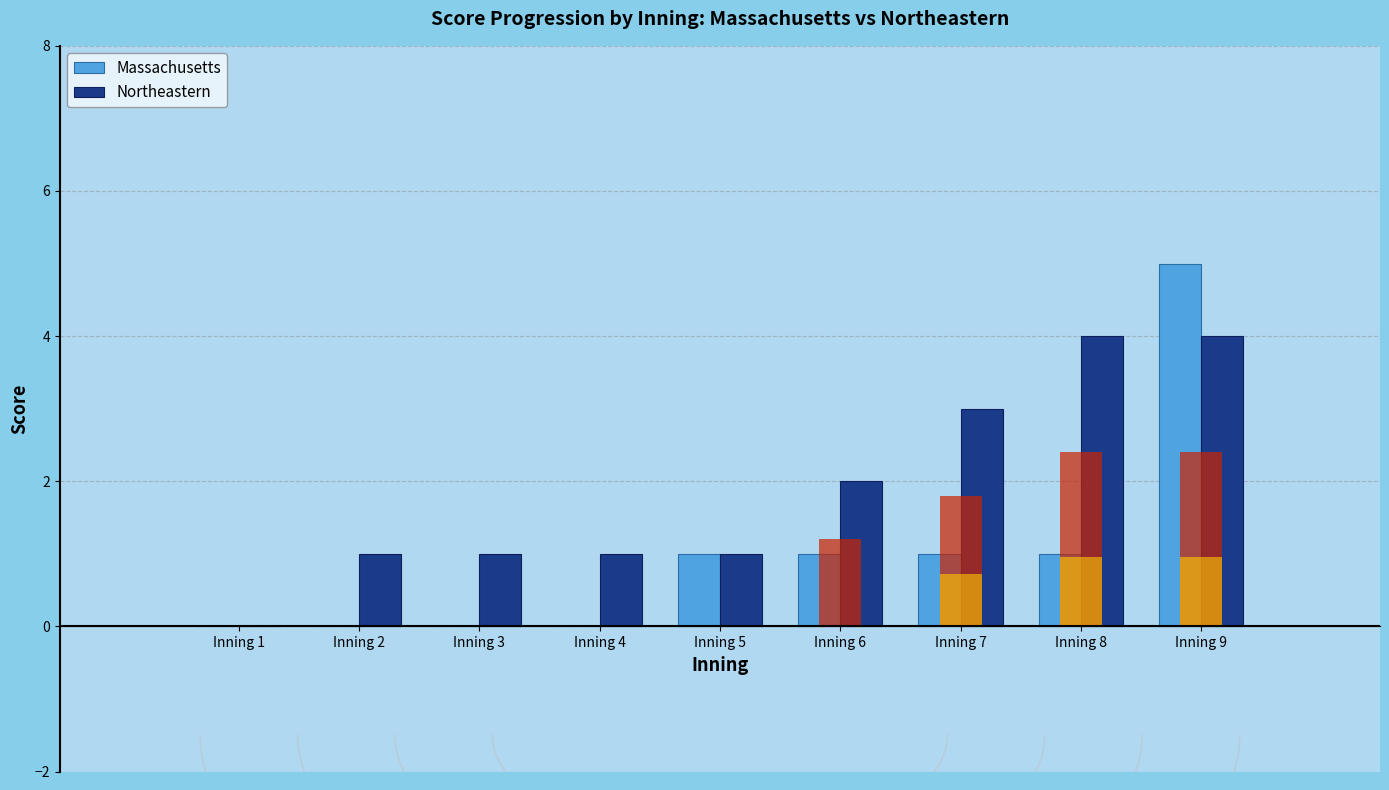

Reading left to right, transcribe all the data shown in this chart.

Massachusetts: Inning 1=0	Inning 2=0	Inning 3=0	Inning 4=0	Inning 5=1	Inning 6=1	Inning 7=1	Inning 8=1	Inning 9=5
Northeastern: Inning 1=0	Inning 2=1	Inning 3=1	Inning 4=1	Inning 5=1	Inning 6=2	Inning 7=3	Inning 8=4	Inning 9=4